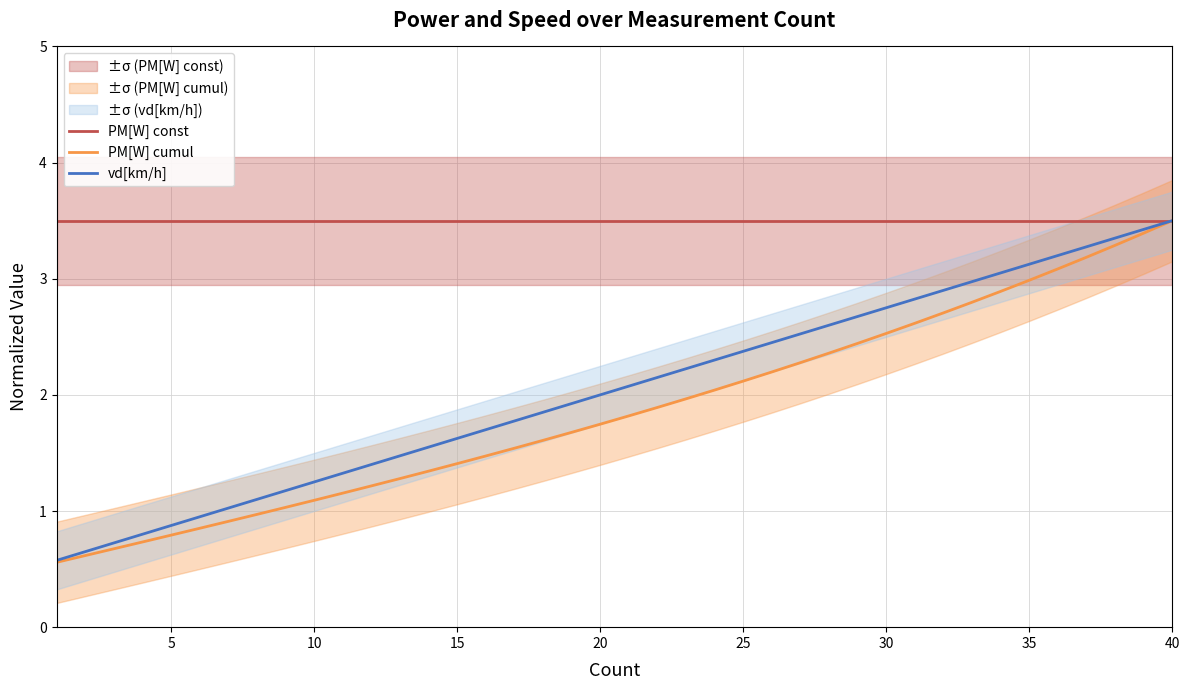

Count the number of data series in this chart.

3